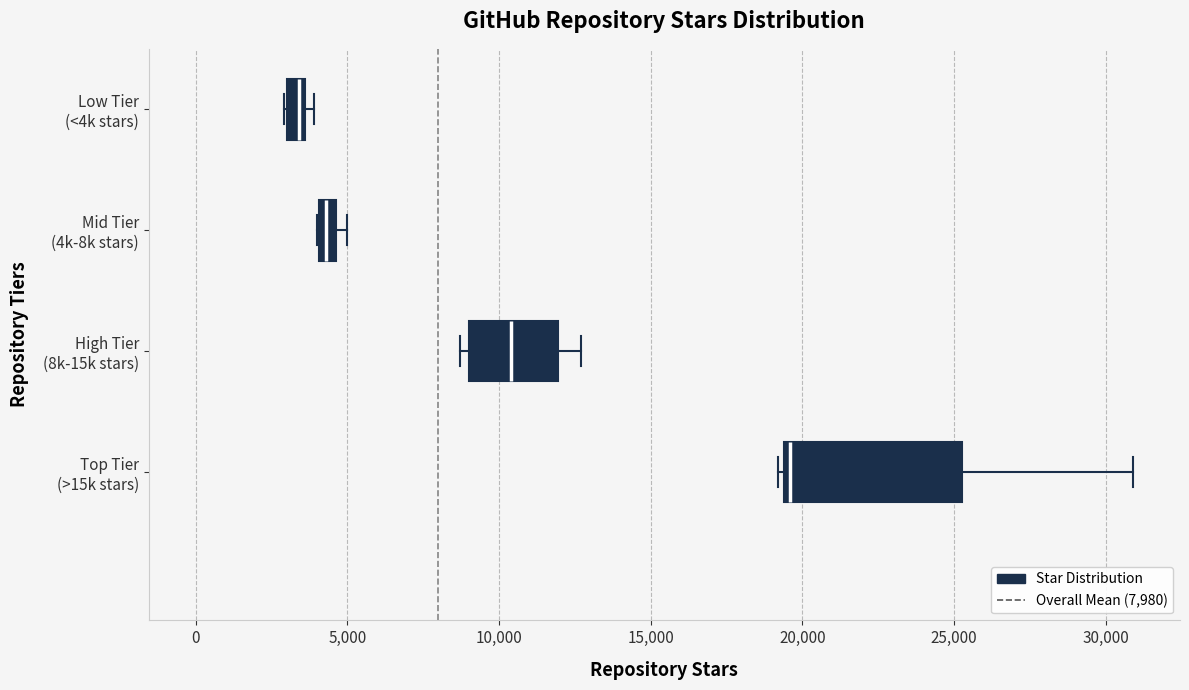

Comparing the boxes themselves (not the whiskers), which one is the widest?

Top Tier (>15k stars)